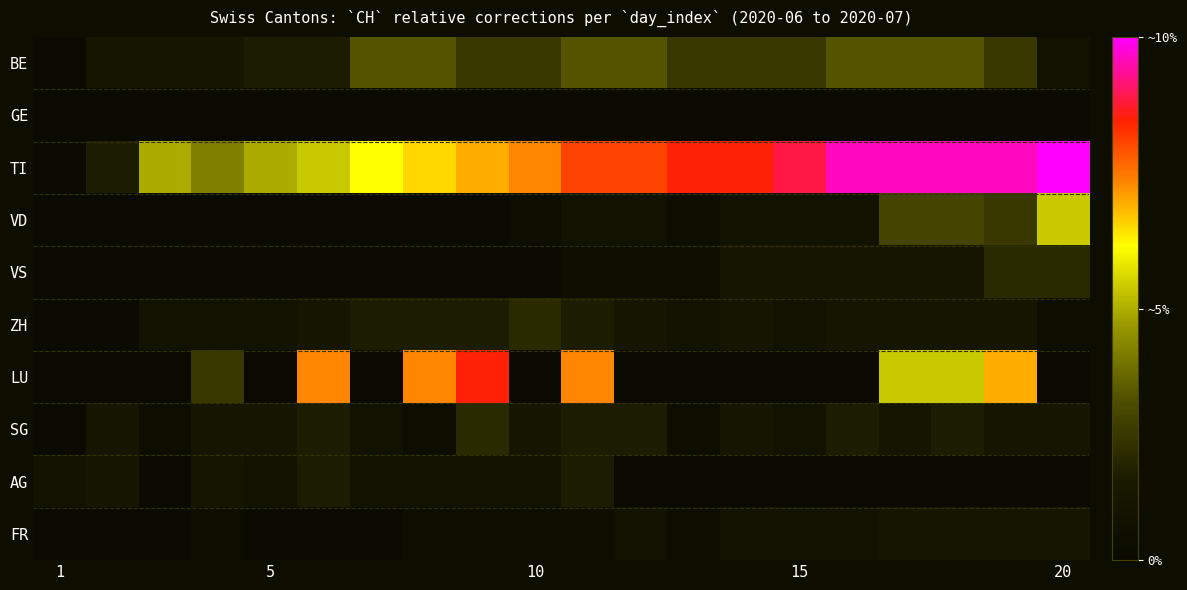

Which series has the largest total across all categories?

TI